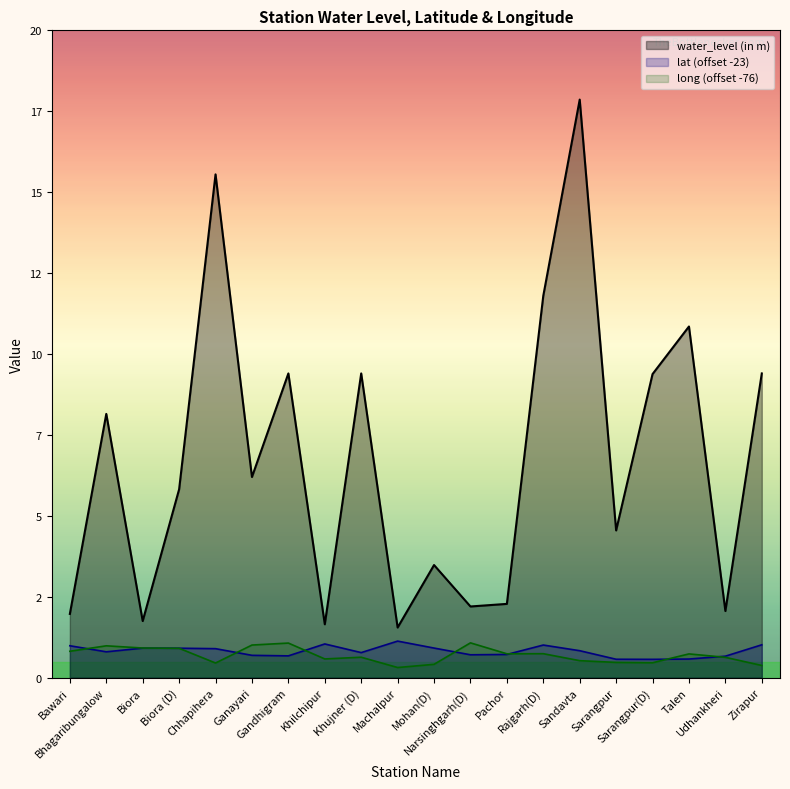

How many intersections are there between long and lat?

8